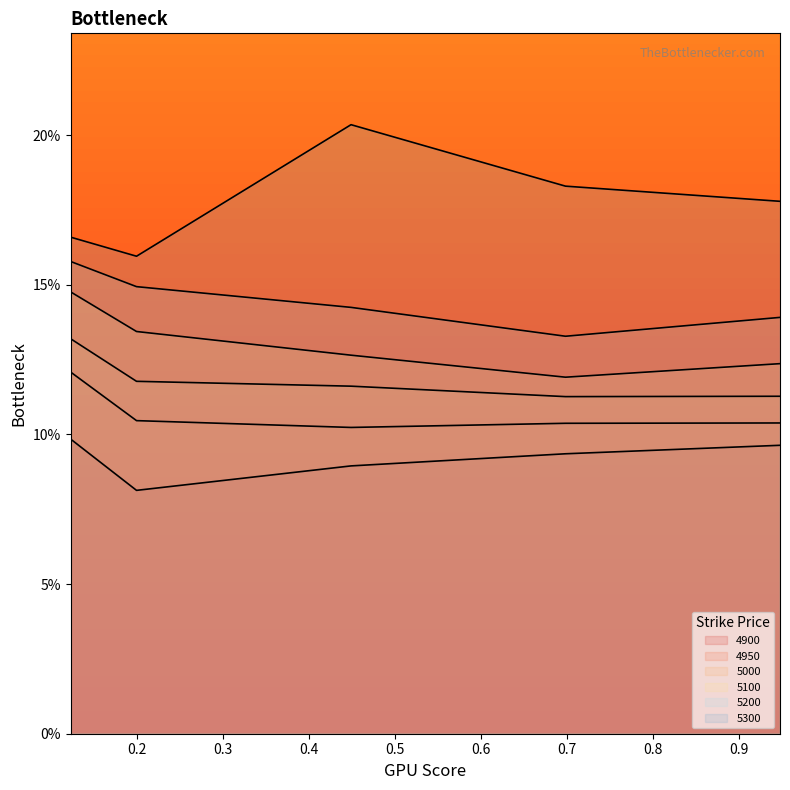

True or false: 4950 and 4900 cross at least once.

False